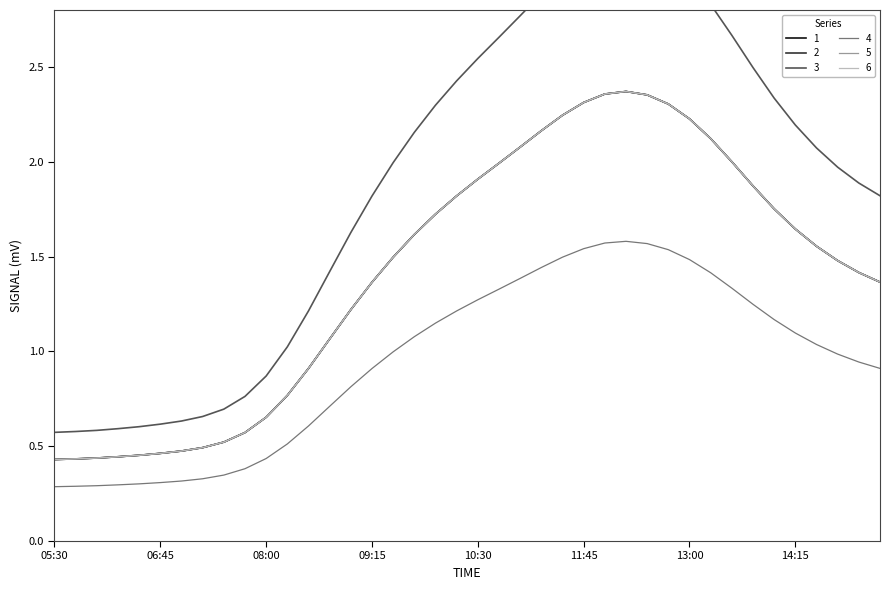

What is the value of the 6 point at the 4th from the left?

0.4